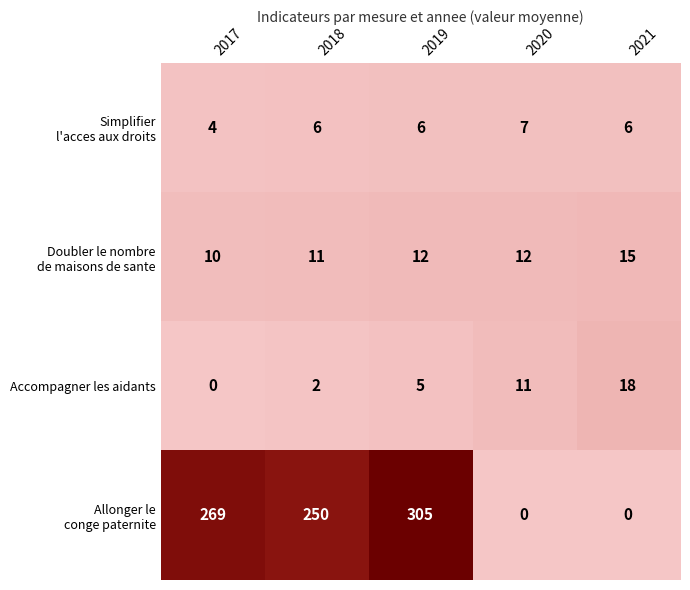

What is the greatest value displayed?

305